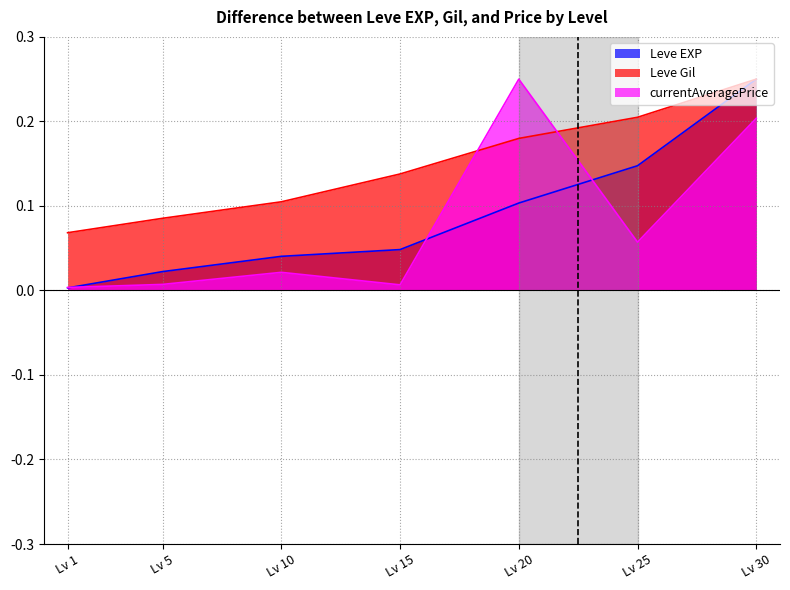

Which series ends up on top after the final intersection of Leve EXP and currentAveragePrice?

Leve EXP